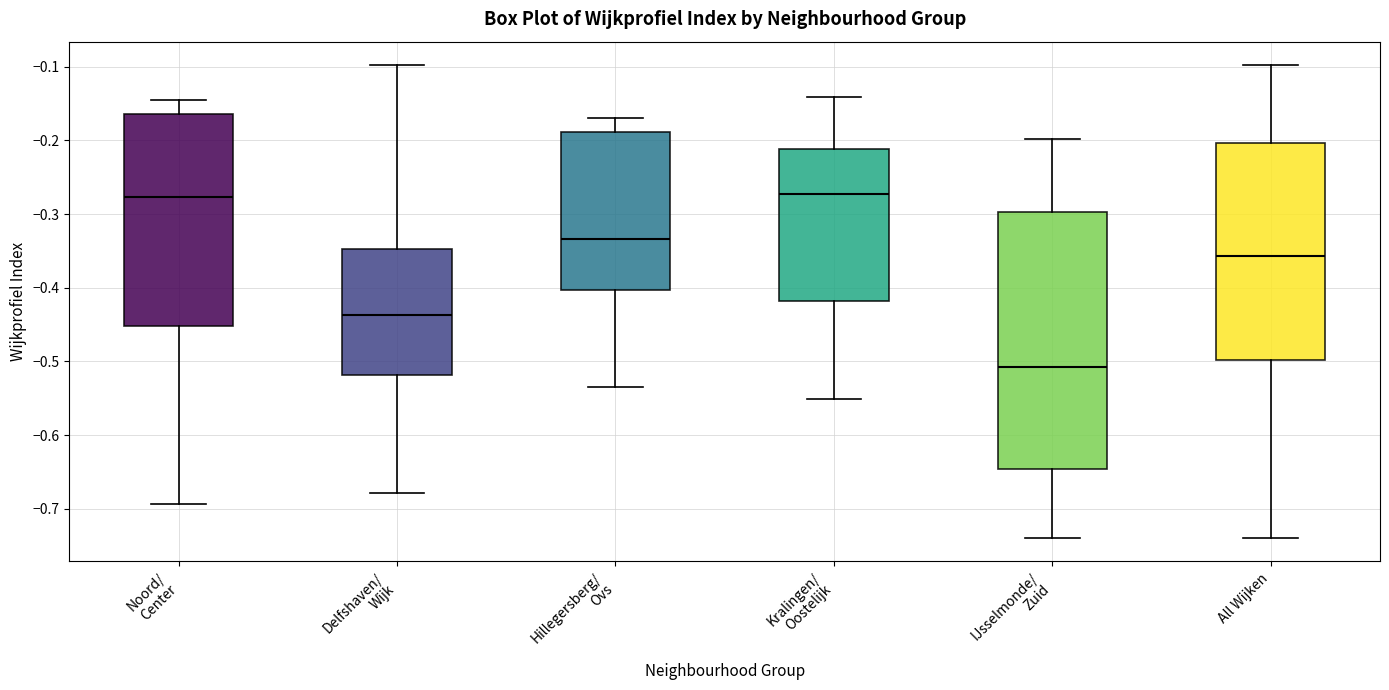

Where is the upper edge of the box for Kralingen/ Oostelijk on the y-axis? The values are not printed on the chart, so give them approximately, as read against the axis.

-0.21